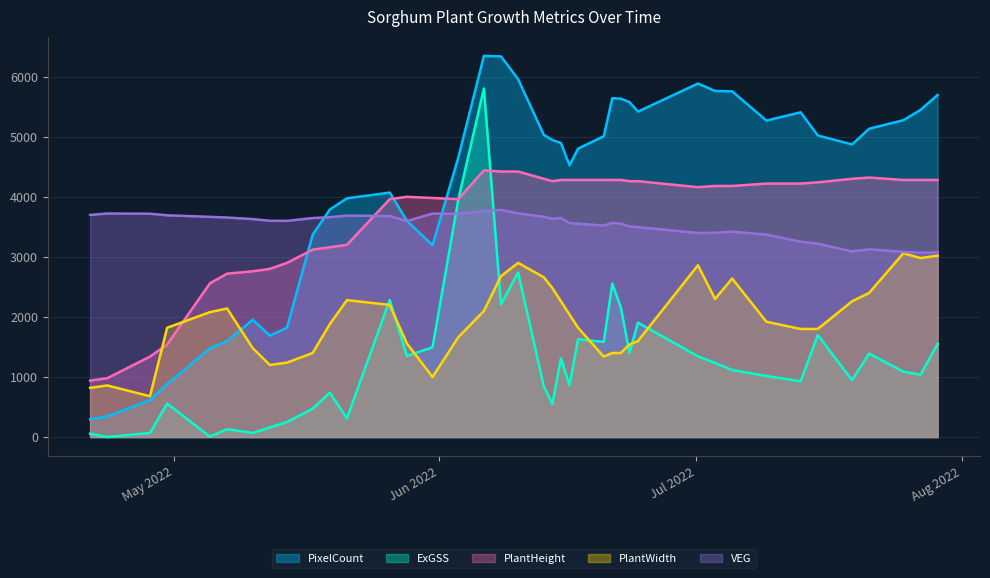

Does the chart display data point markers on the line(s)?

No